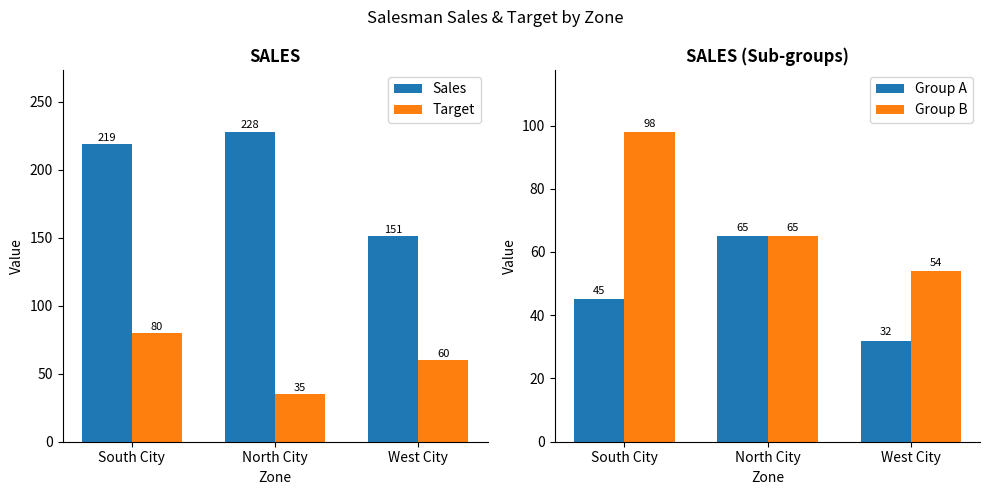

Is the value of Group A at North City greater than the value of Target at North City?

Yes